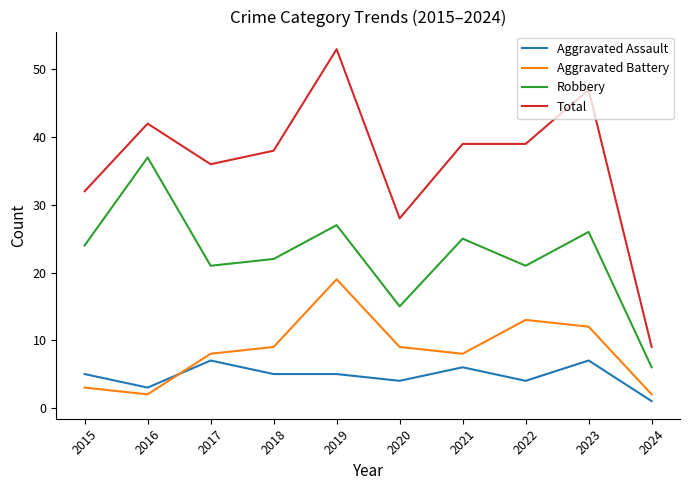

True or false: Robbery and Aggravated Battery intersect in this chart.

False